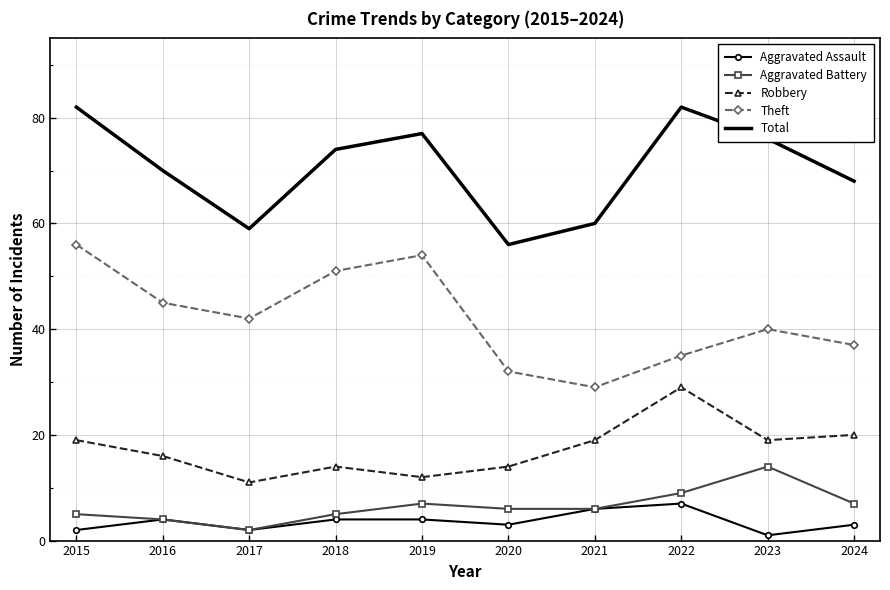

True or false: Aggravated Battery and Total cross at least once.

False